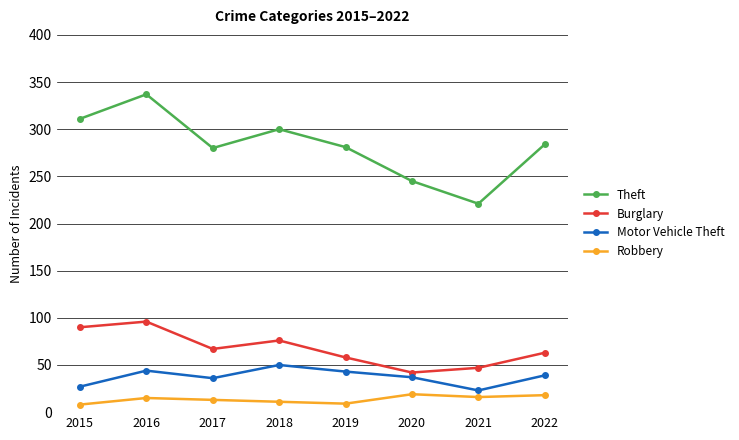

Which series has the largest total across all categories?

Theft